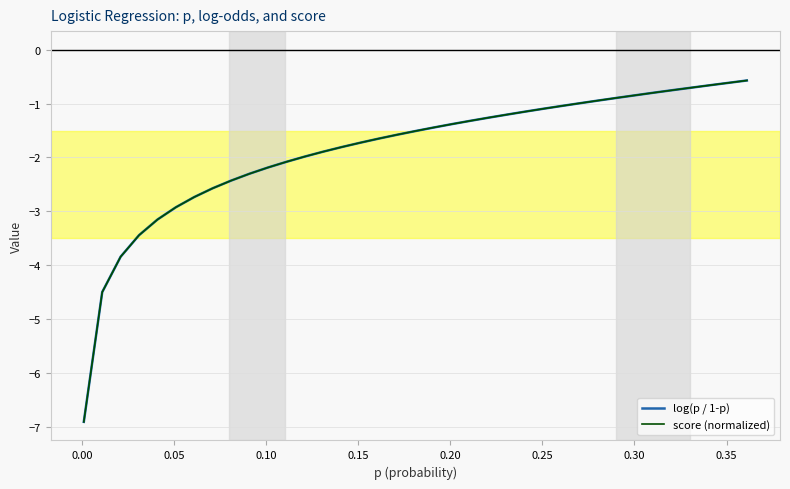

What is the greatest value displayed?

-0.6